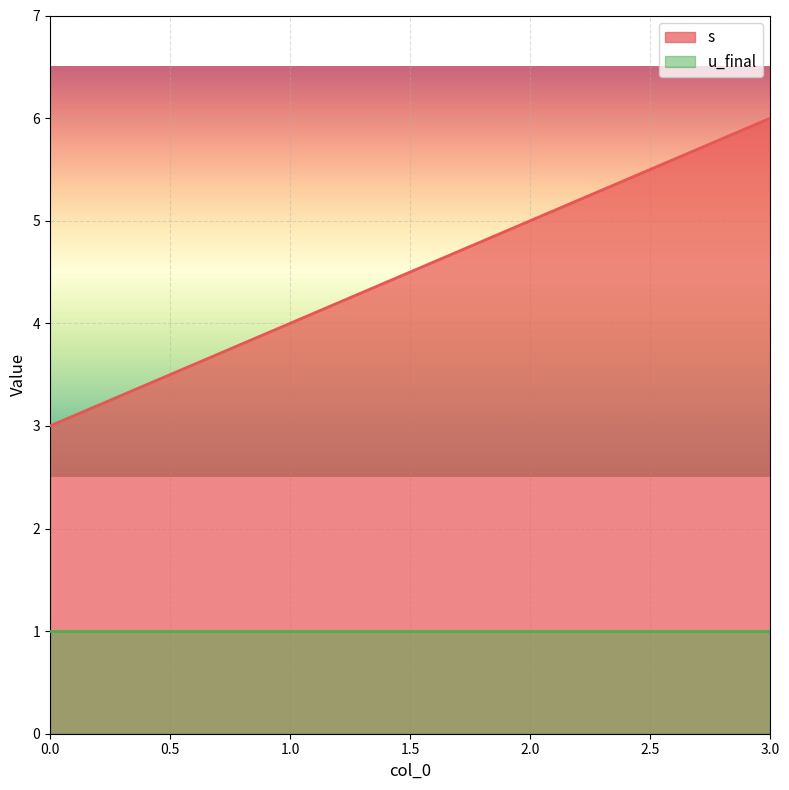

Reading left to right, what are all the values shown in this chart?

3	4	5	6